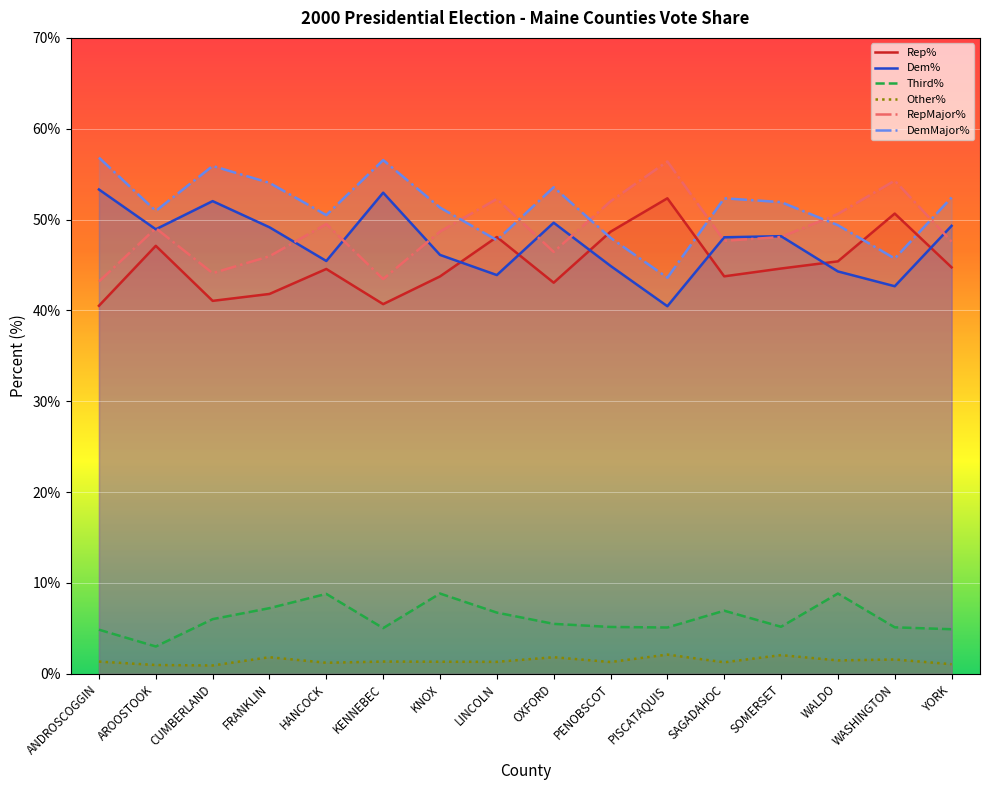

What are all the series names shown in the legend?

Rep%, Dem%, Third%, Other%, RepMajor%, DemMajor%